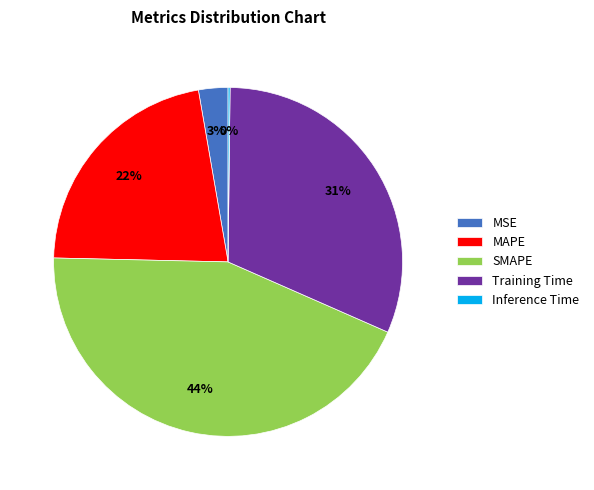

True or false: SMAPE accounts for 49% of the total.

False